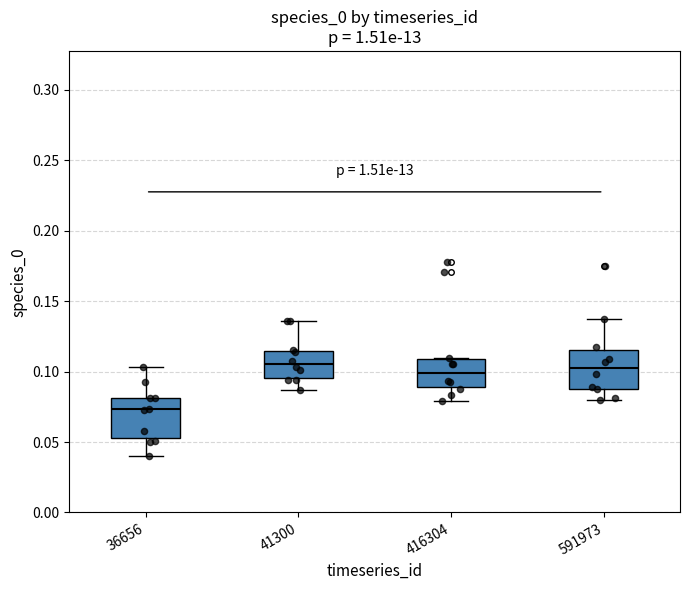

Reading left to right, transcribe this box plot: for each box, give where its median line is, the range the box spans, and where its two whiskers end, as read against the y-axis. The values are not printed on the chart, so give them approximately, as read against the axis.

36656: median 0.075, box 0.055 to 0.080, whiskers 0.040 to 0.105
41300: median 0.105, box 0.095 to 0.115, whiskers 0.085 to 0.135
416304: median 0.100, box 0.090 to 0.110, whiskers 0.080 to 0.110
591973: median 0.100, box 0.090 to 0.115, whiskers 0.080 to 0.135